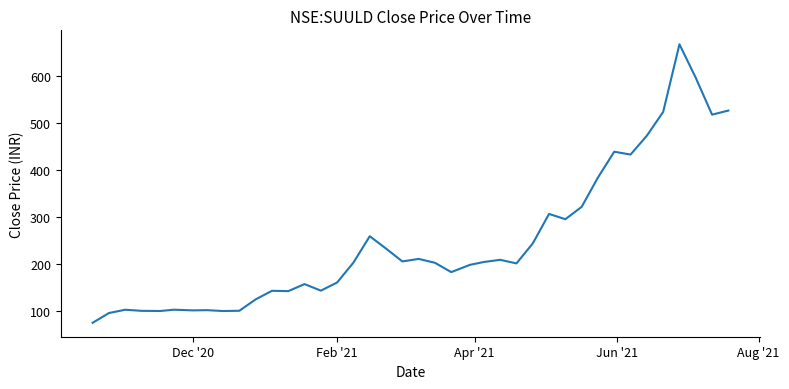

What is the minimum value shown in the chart?

75.6